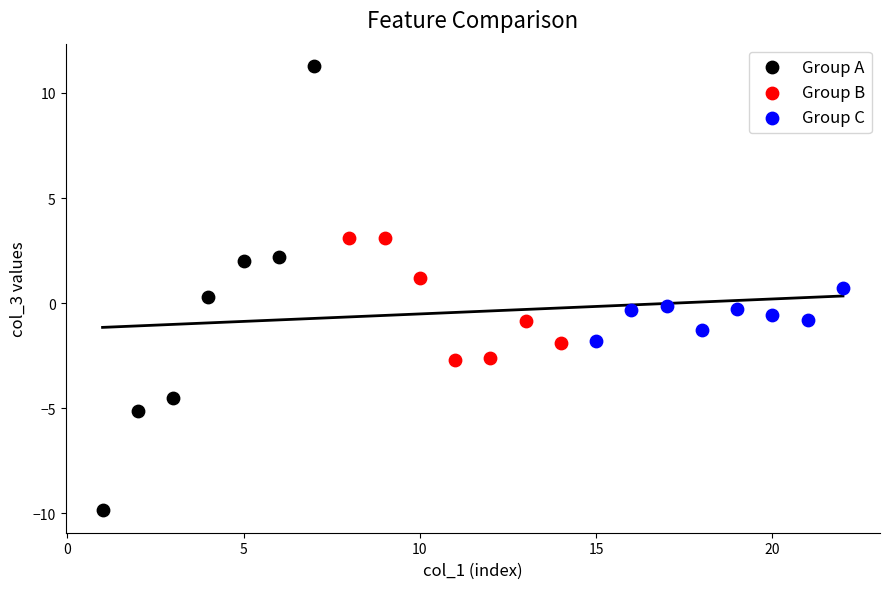

Which series has the largest Y range (max minus min)?

Group A